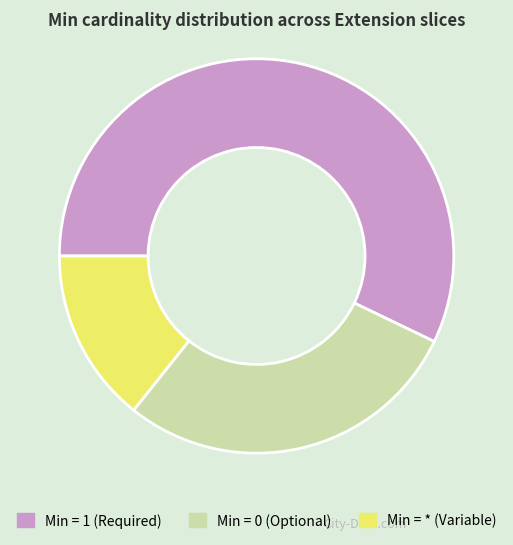

Is there any slice that represents more than half of the pie?

Yes